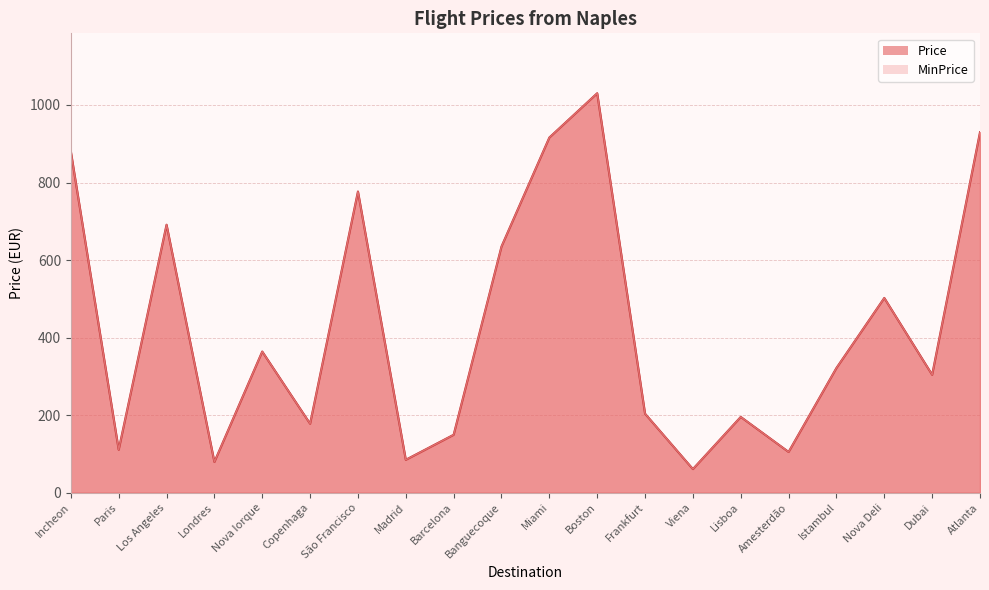

The MinPrice series shows 195.4 at Lisboa. True or false?

True